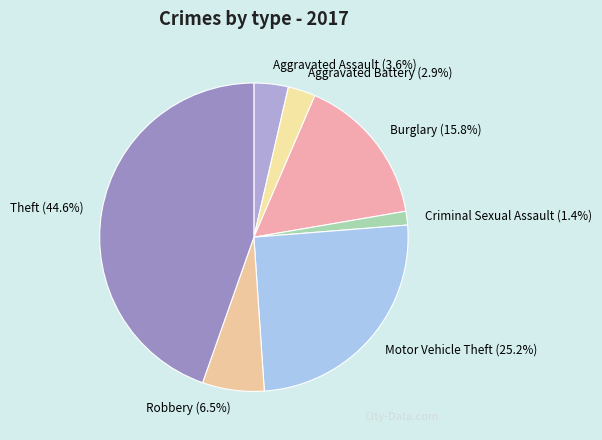

True or false: Robbery accounts for 16% of the total.

False